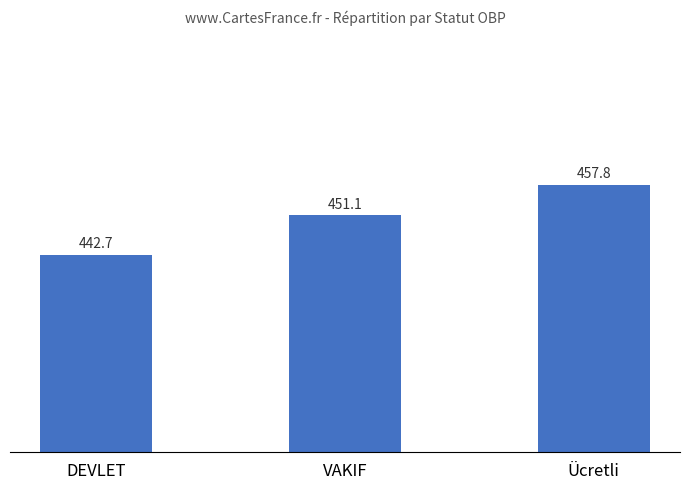

What is the change in value from DEVLET to Ücretli?

+15.1